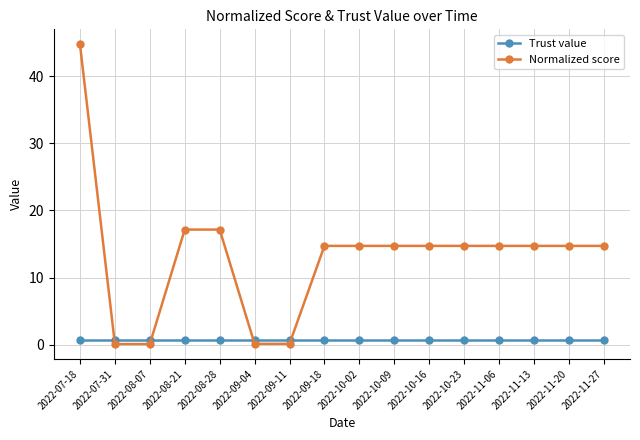

What is the label of the 15th point from the left?

2022-11-20